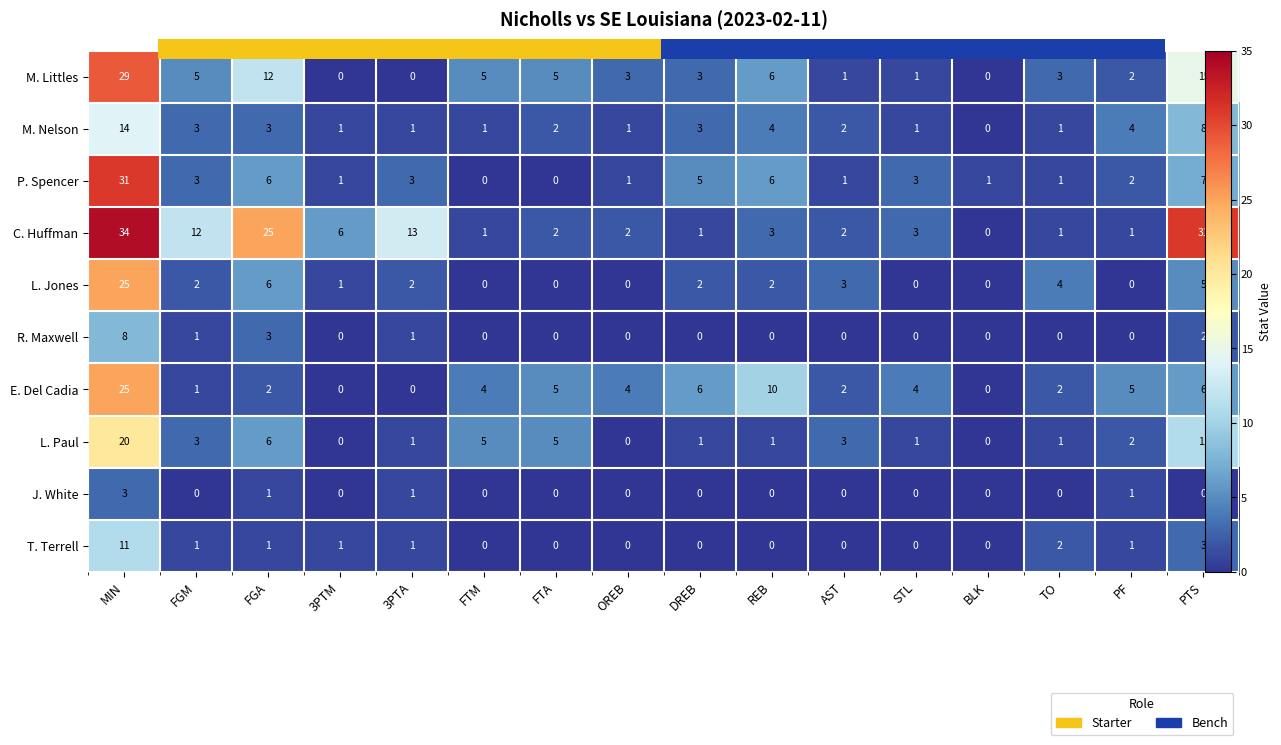

At how many categories does at least one series exceed 18?

3